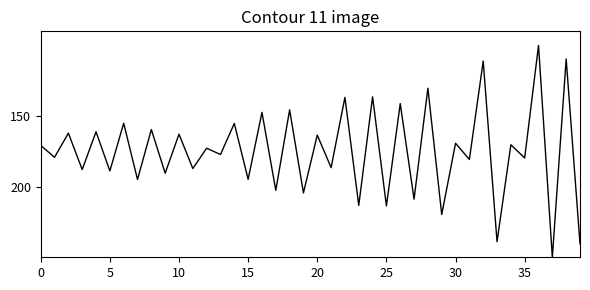

What is the greatest value displayed?

250.0